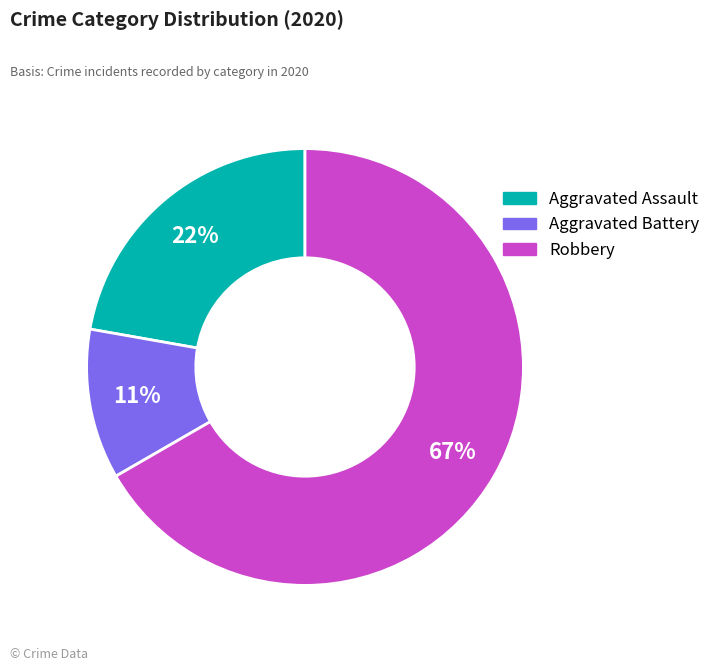

Rank the categories by value from lowest to highest.

Aggravated Battery, Aggravated Assault, Robbery